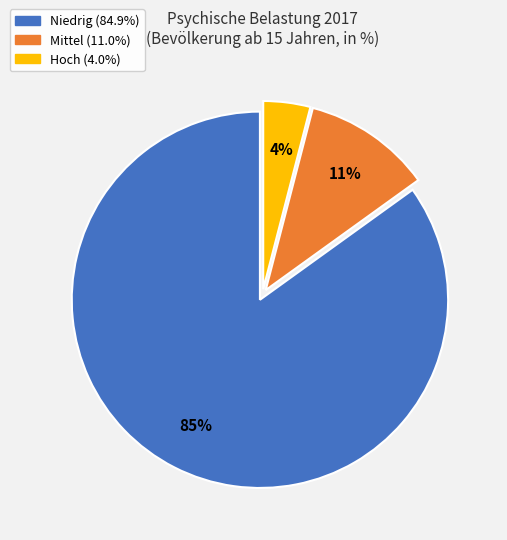

Does any single category account for the majority?

Yes